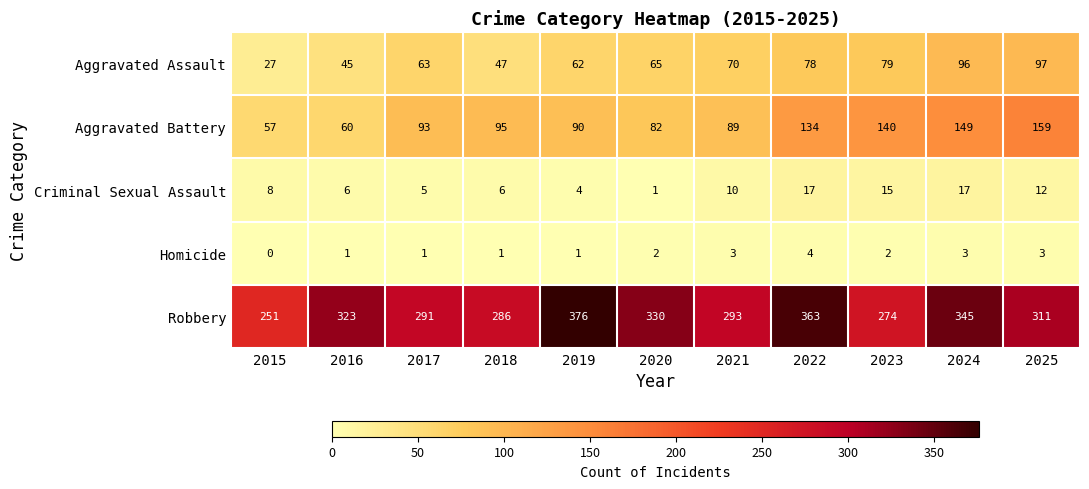

Which series has the largest total across all categories?

Robbery